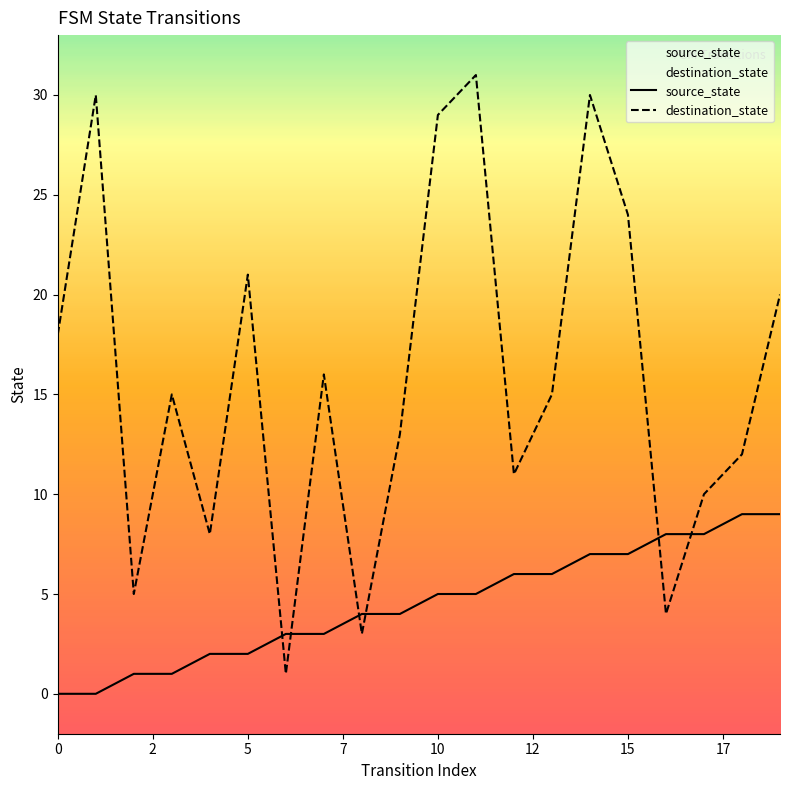

Which series ends up on top after the final intersection of source_state and destination_state?

destination_state